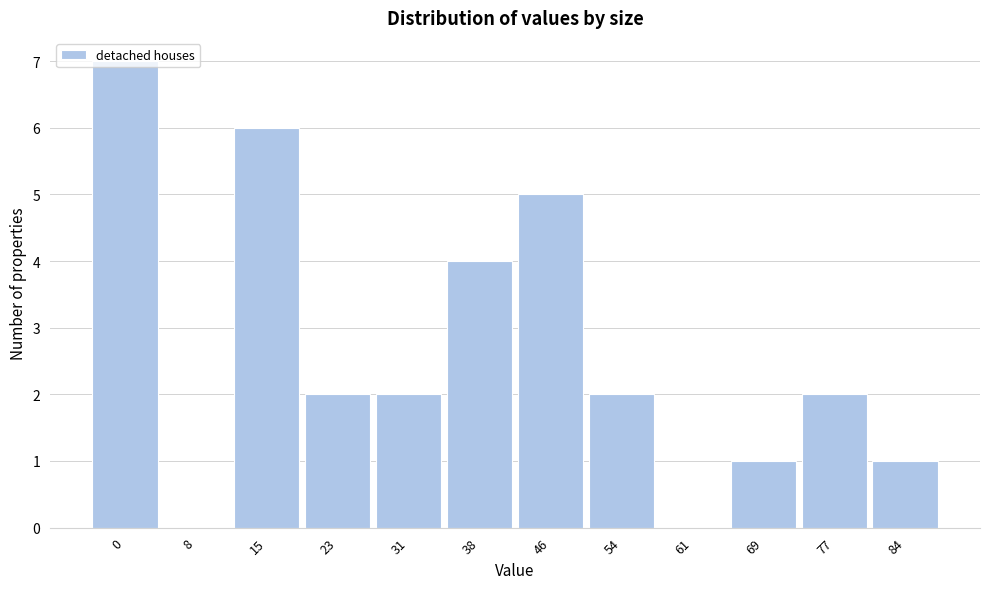

What is the sum of all values?

32